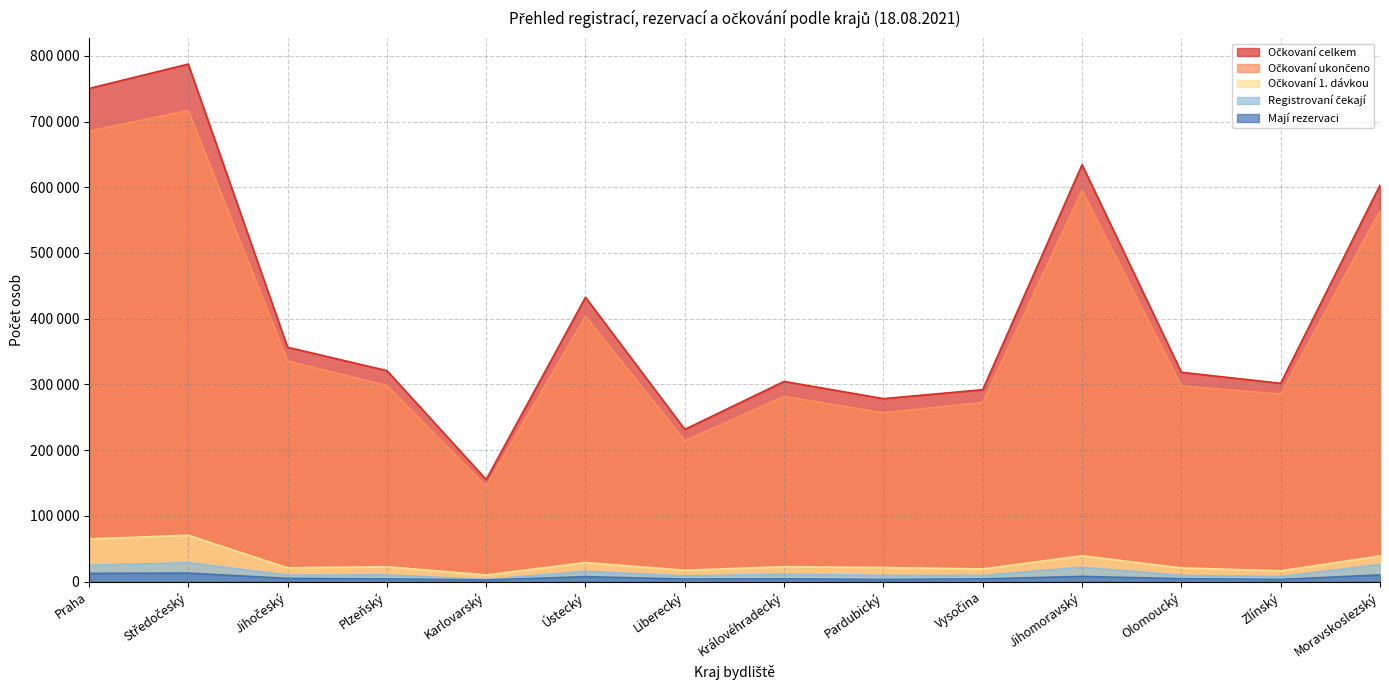

Reading left to right, list all the values displayed in this chart.

Očkovaní 1. dávkou: Praha=64948	Středočeský=70514	Jihočeský=20989	Plzeňský=22639	Karlovarský=10164	Ústecký=29024	Liberecký=17262	Královéhradecký=22765	Pardubický=21443	Vysočina=19241	Jihomoravský=39307	Olomoucký=20818	Zlínský=16415	Moravskoslezský=39053
Očkovaní ukončeno: Praha=685290	Středočeský=716904	Jihočeský=335563	Plzeňský=298399	Karlovarský=145145	Ústecký=403544	Liberecký=214344	Královéhradecký=281765	Pardubický=256961	Vysočina=272749	Jihomoravský=594955	Olomoucký=297696	Zlínský=285315	Moravskoslezský=564151
Očkovaní celkem: Praha=750238	Středočeský=787418	Jihočeský=356552	Plzeňský=321038	Karlovarský=155309	Ústecký=432568	Liberecký=231606	Královéhradecký=304530	Pardubický=278404	Vysočina=291990	Jihomoravský=634262	Olomoucký=318514	Zlínský=301730	Moravskoslezský=603204
Registrovaní čekají: Praha=24865	Středočeský=28732	Jihočeský=9849	Plzeňský=10043	Karlovarský=3346	Ústecký=15581	Liberecký=8613	Královéhradecký=11139	Pardubický=9580	Vysočina=9356	Jihomoravský=21742	Olomoucký=9474	Zlínský=7542	Moravskoslezský=26004
Mají rezervaci: Praha=12539	Středočeský=13008	Jihočeský=4906	Plzeňský=4154	Karlovarský=2506	Ústecký=7537	Liberecký=3957	Královéhradecký=4242	Pardubický=3280	Vysočina=4195	Jihomoravský=7891	Olomoucký=4483	Zlínský=3312	Moravskoslezský=10293